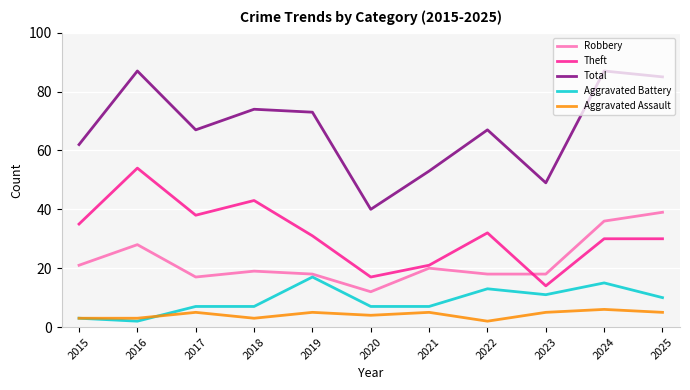

What is the difference between the Aggravated Assault values at 2023 and 2024?

1